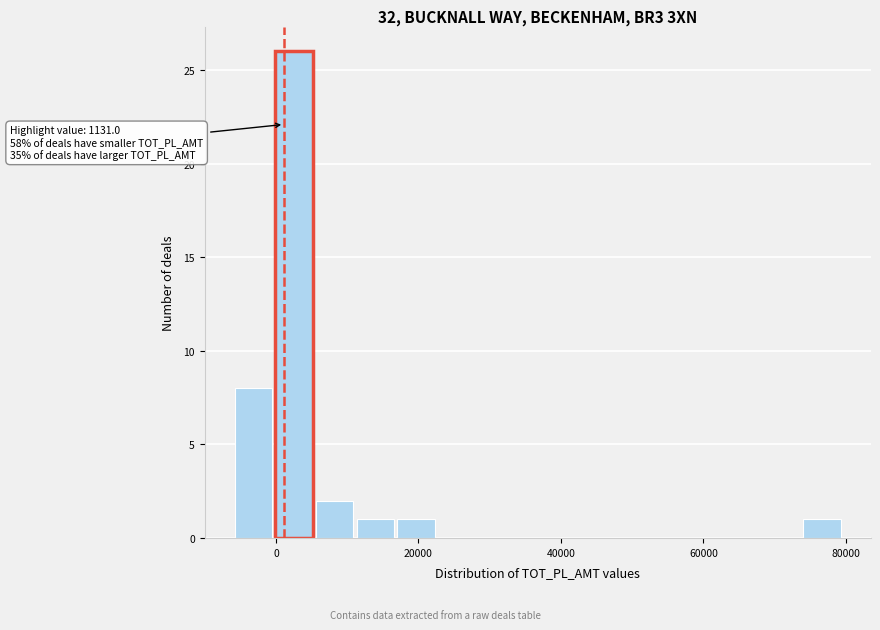

Read against the x-axis, roughly where is the centre of the tallest bar?

2000